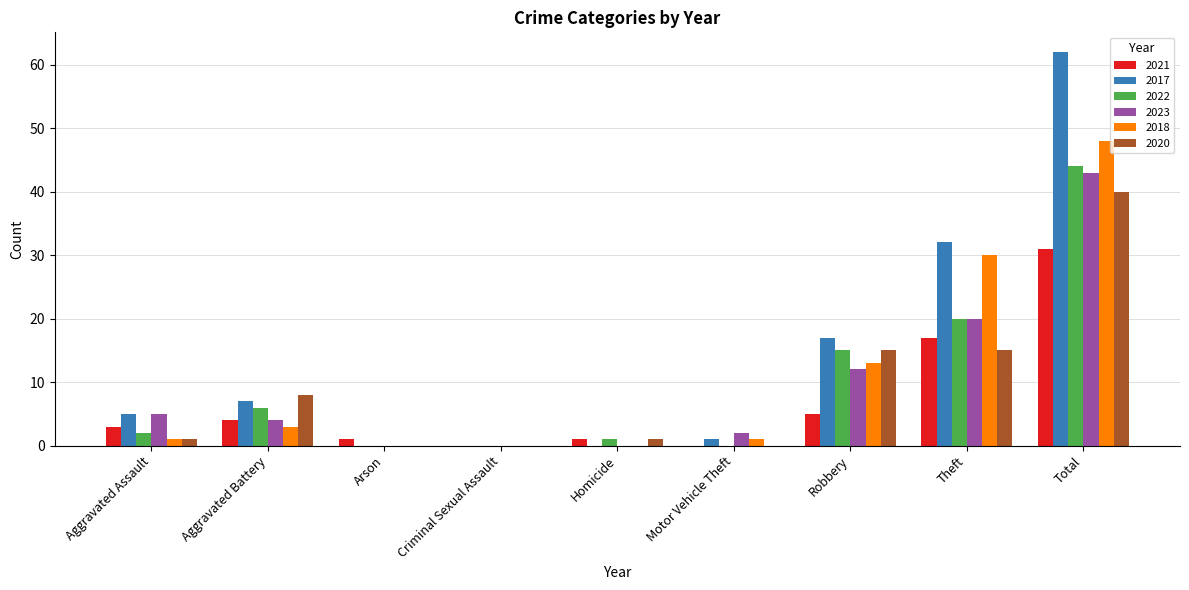

What is the sum of all 2020 values?

80